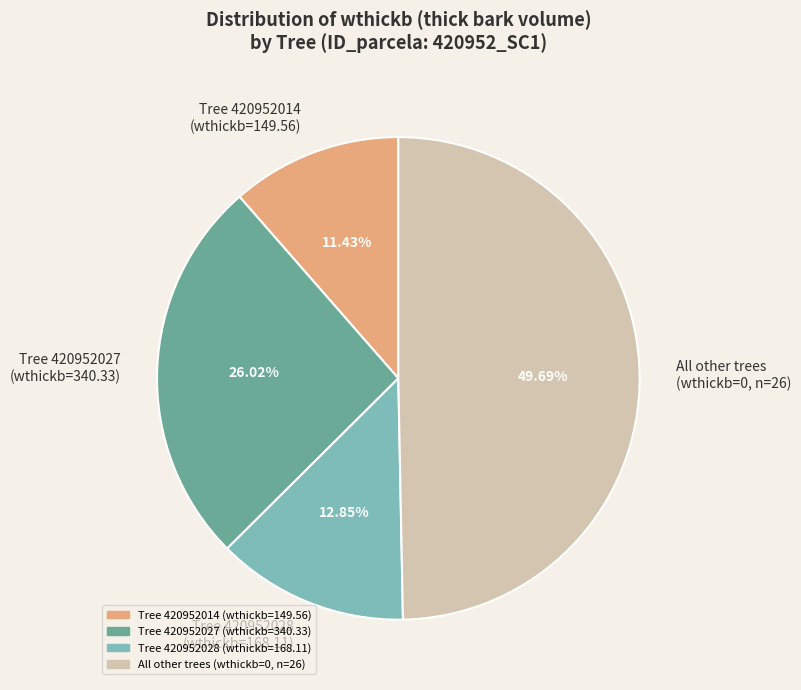

Which category has the smallest portion of the pie?

Tree 420952014 (wthickb=149.56)